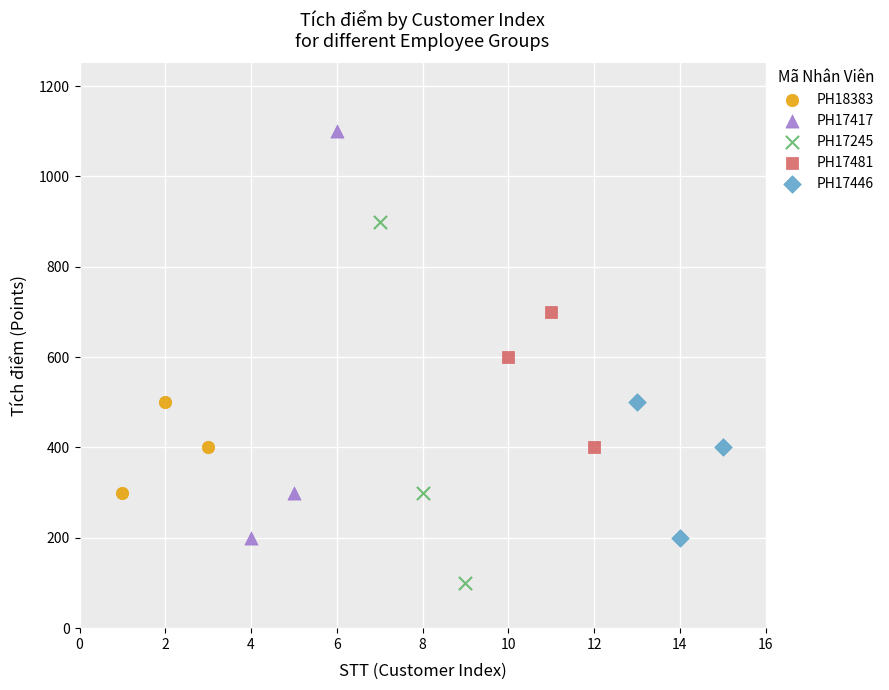

Which series has the largest Y range (max minus min)?

PH17417